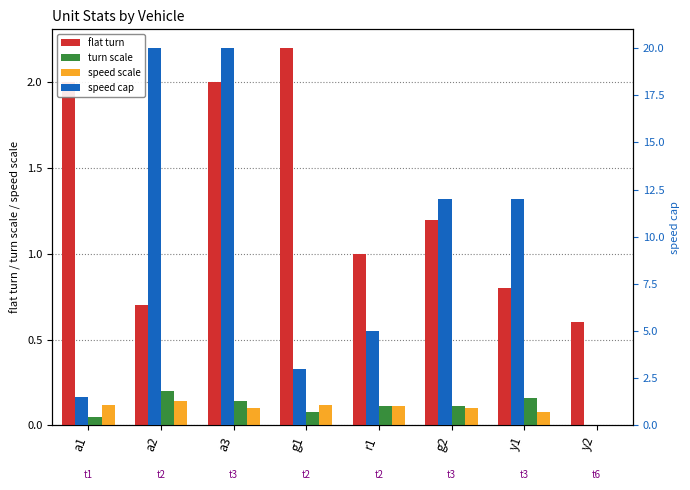

Reading right to left, what are all the values shown in this chart?

flat turn: y2=0.6	y1=0.8	g2=1.2	r1=1.0	g1=2.2	a3=2.0	a2=0.7	a1=2.0
turn scale: y2=0.0	y1=0.2	g2=0.1	r1=0.1	g1=0.1	a3=0.1	a2=0.2	a1=0.1
speed scale: y2=0.0	y1=0.1	g2=0.1	r1=0.1	g1=0.1	a3=0.1	a2=0.1	a1=0.1
speed cap: y2=0.0	y1=12.0	g2=12.0	r1=5.0	g1=3.0	a3=20.0	a2=20.0	a1=1.5